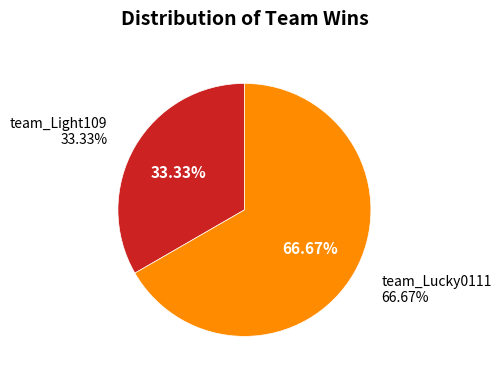

True or false: team_Lucky0111 accounts for 67% of the total.

True